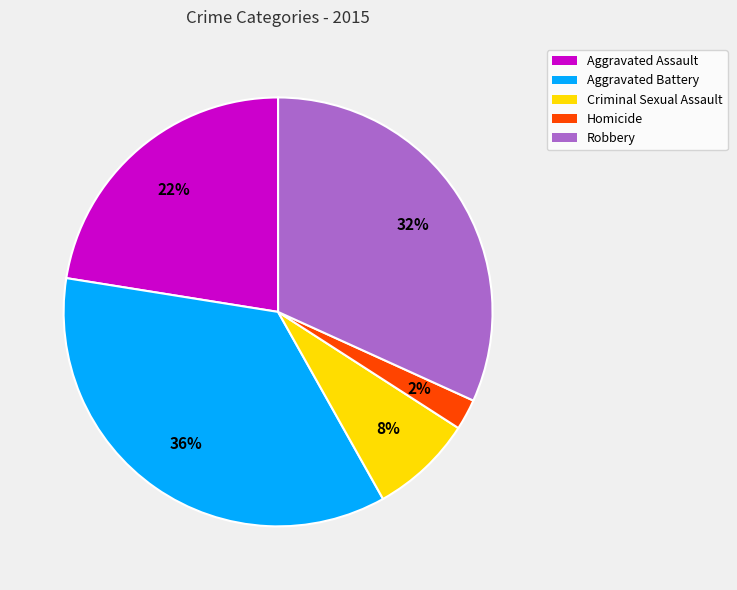

The Aggravated Assault slice represents 36% of the pie. True or false?

False